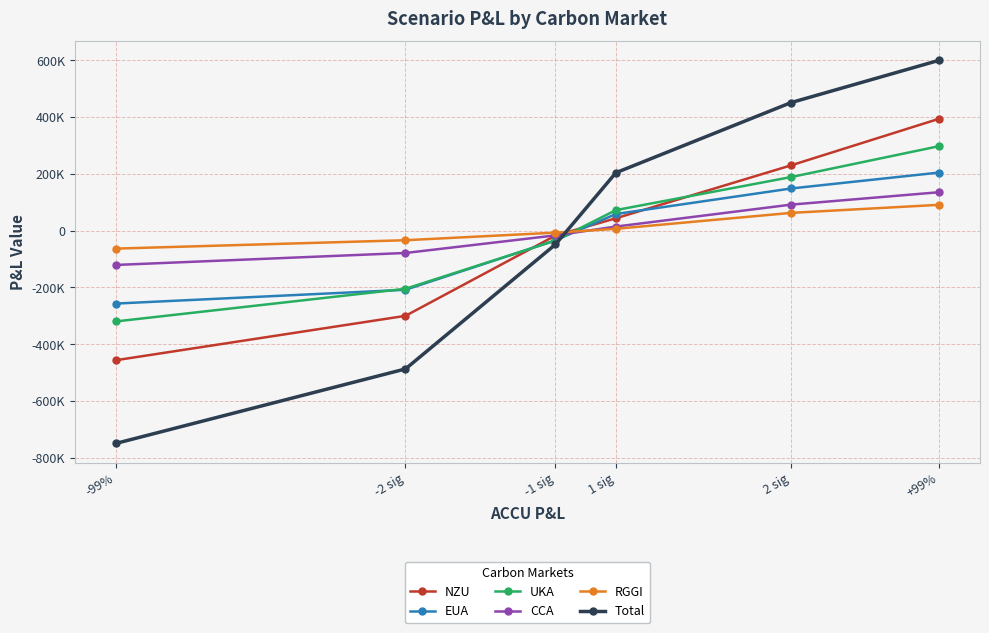

Reading right to left, transcribe all the data shown in this chart.

NZU: +99%=393431.8	2 sig=229563.2	1 sig=43208.6	-1 sig=-17785.9	-2 sig=-300463.9	-99%=-456764.6
EUA: +99%=204115.9	2 sig=148079.4	1 sig=58238.2	-1 sig=-34518.4	-2 sig=-208655.9	-99%=-257242.8
UKA: +99%=296997.7	2 sig=188327.7	1 sig=71945.9	-1 sig=-35511.0	-2 sig=-205155.2	-99%=-320107.1
CCA: +99%=134917.7	2 sig=91194.8	1 sig=13984.5	-1 sig=-17050.5	-2 sig=-79038.4	-99%=-121214.7
RGGI: +99%=90549.9	2 sig=62164.4	1 sig=6078.1	-1 sig=-7404.8	-2 sig=-34106.2	-99%=-63610.1
Total: +99%=599350.7	2 sig=450591.2	1 sig=203613.4	-1 sig=-49040.7	-2 sig=-487470.5	-99%=-749779.9